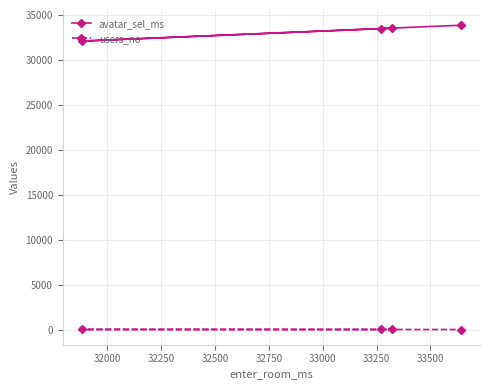

How many values in the avatar_sel_ms series exceed 33563?

1